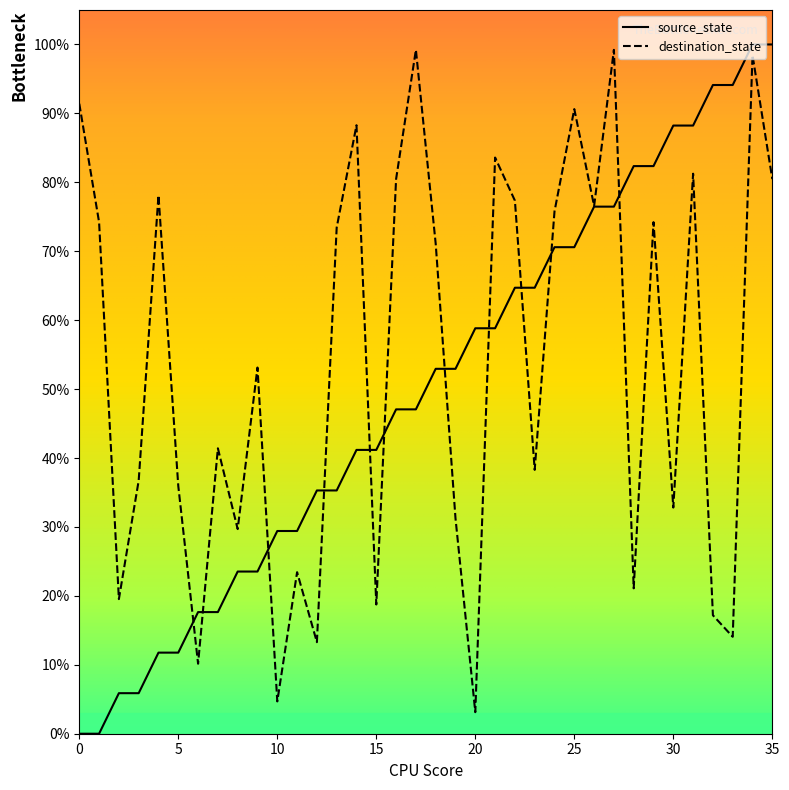

Which series has the widest spread of values?

source_state